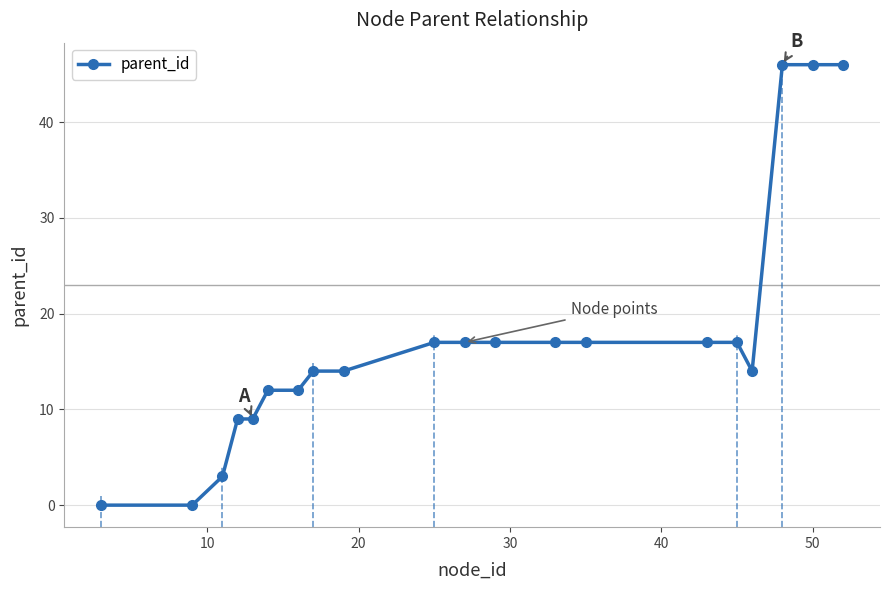

What is the average value?

17